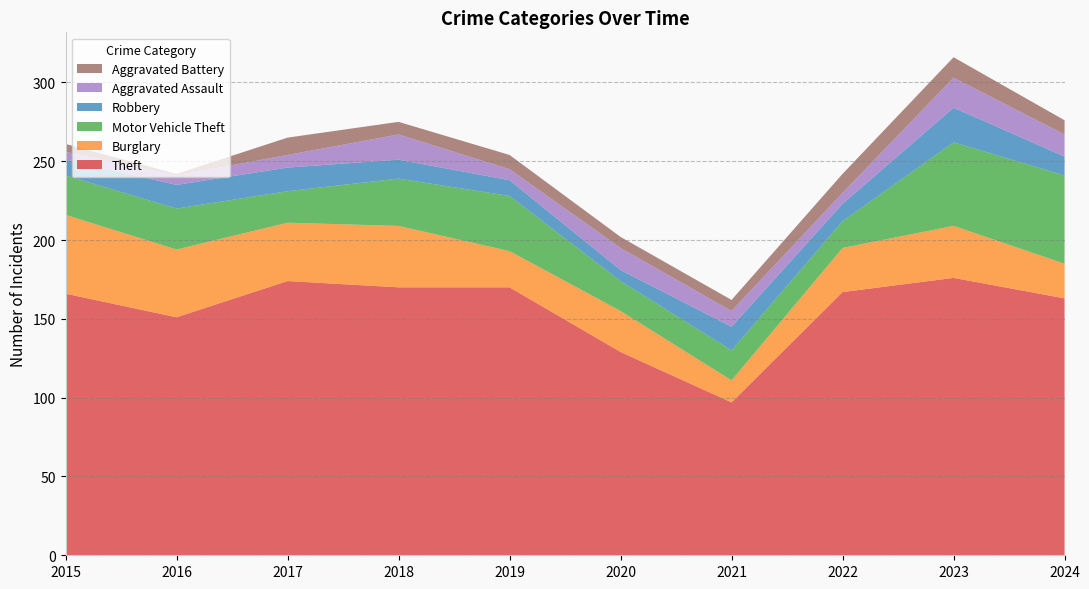

Reading left to right, transcribe all the data shown in this chart.

Theft: 2015=166	2016=151	2017=174	2018=170	2019=170	2020=129	2021=97	2022=167	2023=176	2024=163
Burglary: 2015=50	2016=43	2017=37	2018=39	2019=23	2020=26	2021=14	2022=28	2023=33	2024=22
Motor Vehicle Theft: 2015=25	2016=26	2017=20	2018=30	2019=35	2020=19	2021=19	2022=17	2023=53	2024=56
Robbery: 2015=10	2016=15	2017=15	2018=12	2019=10	2020=7	2021=15	2022=11	2023=22	2024=12
Aggravated Assault: 2015=5	2016=6	2017=8	2018=16	2019=7	2020=14	2021=10	2022=7	2023=19	2024=14
Aggravated Battery: 2015=5	2016=1	2017=11	2018=8	2019=9	2020=7	2021=7	2022=12	2023=13	2024=9